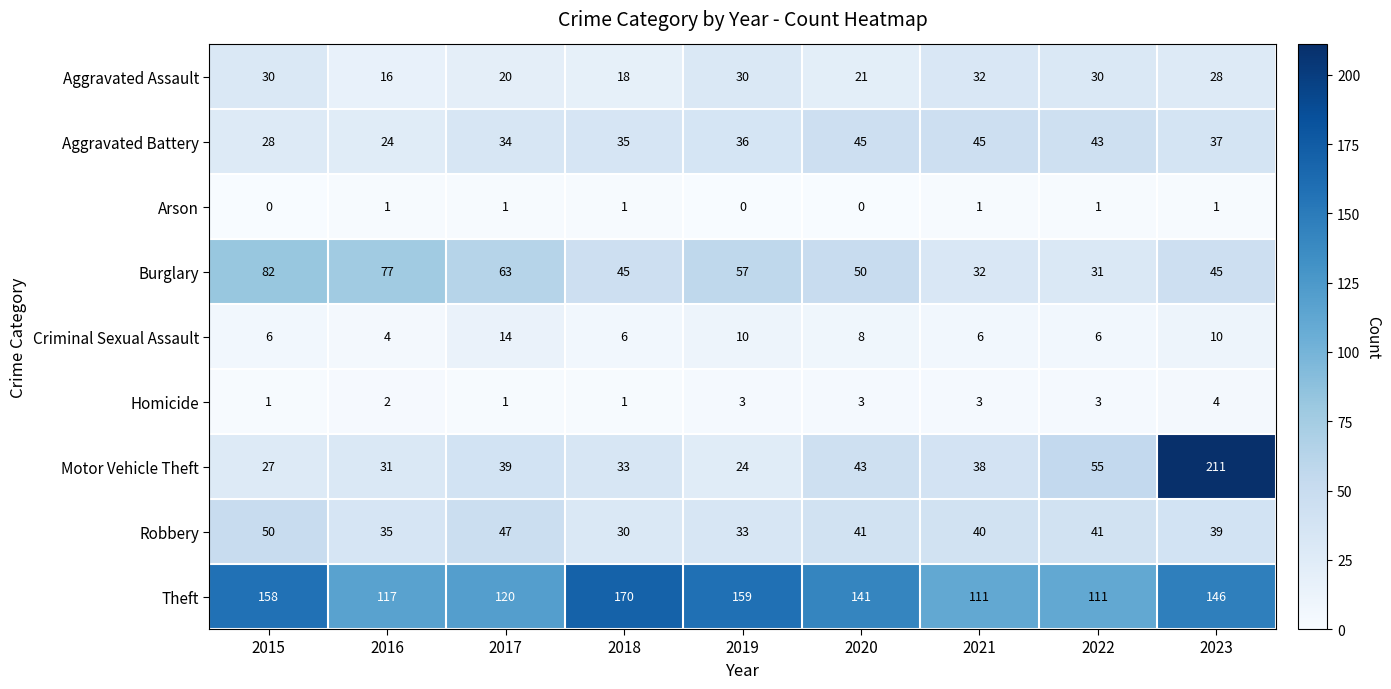

The Theft series shows 146 at 2023. True or false?

True